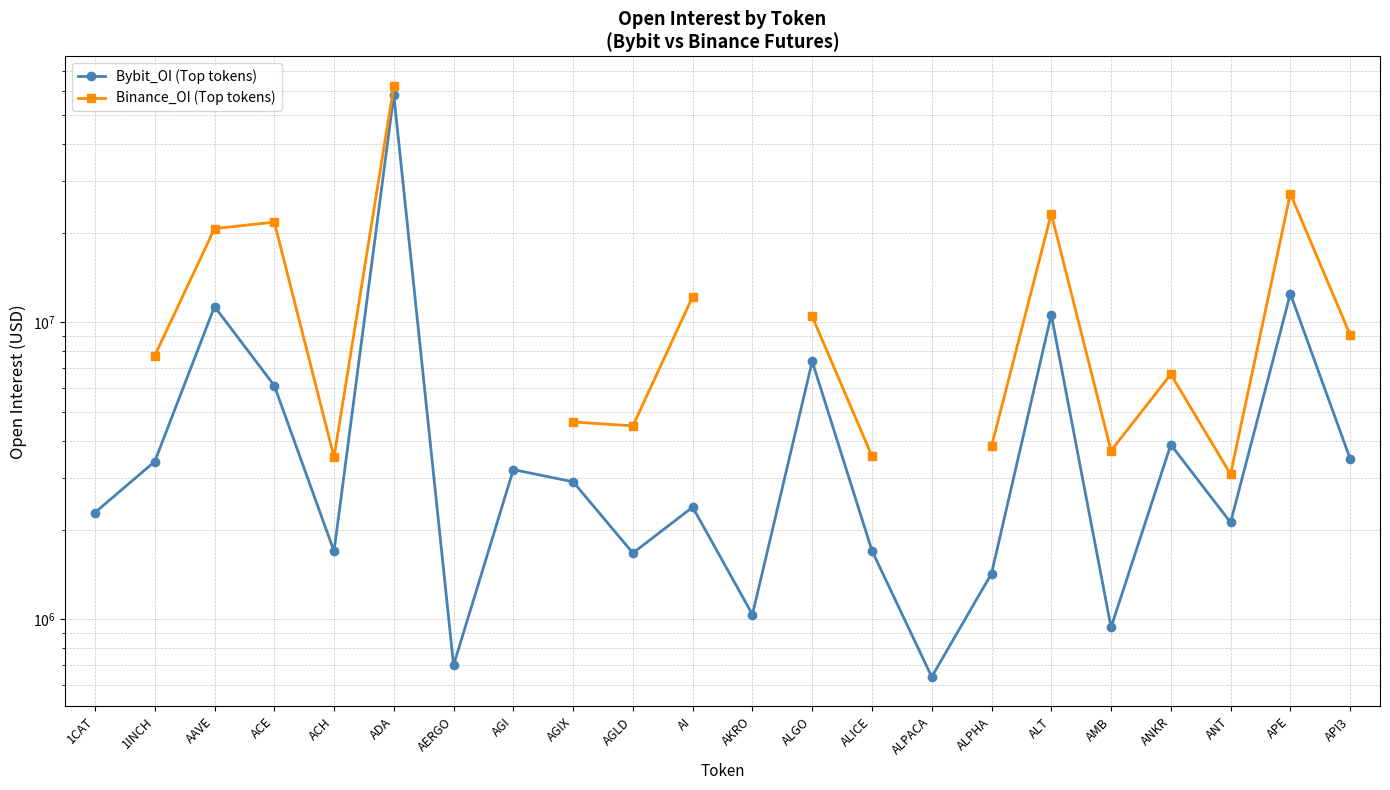

At which category does Bybit_OI (Top tokens) reach its first local peak?

AAVE